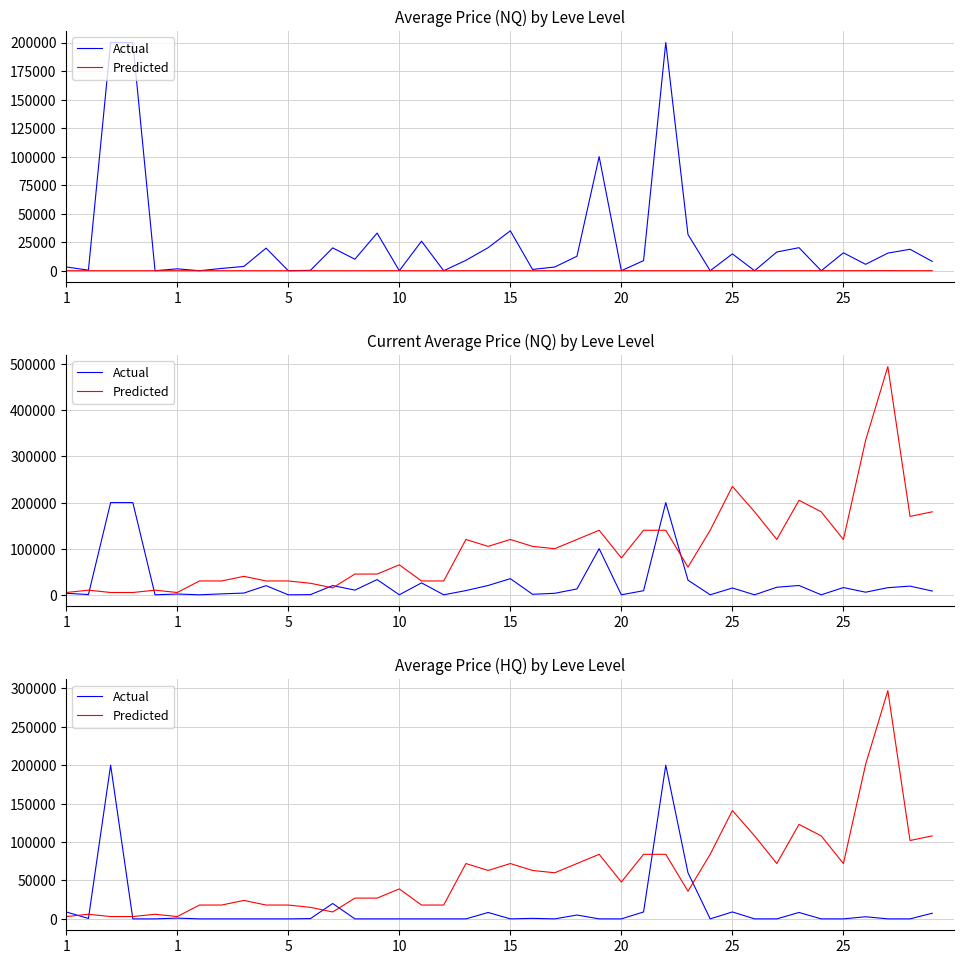

At 37, list the series in order from smallest to largest.

Actual, Predicted